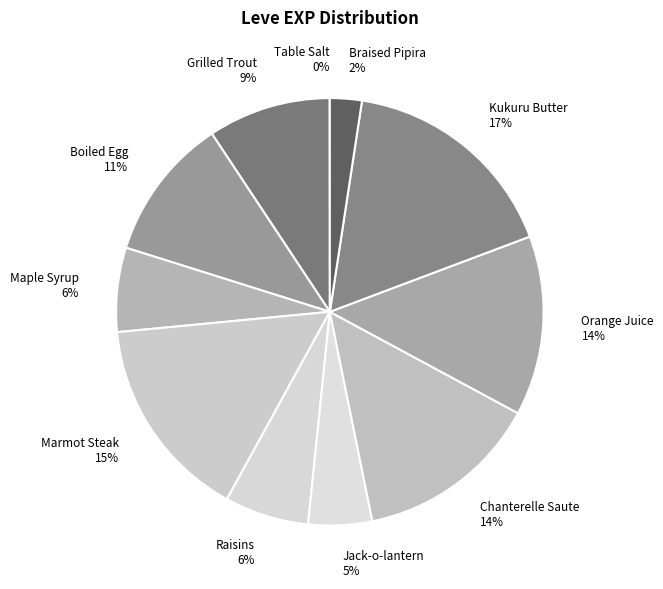

Is it true that Orange Juice is 14% of the pie?

True